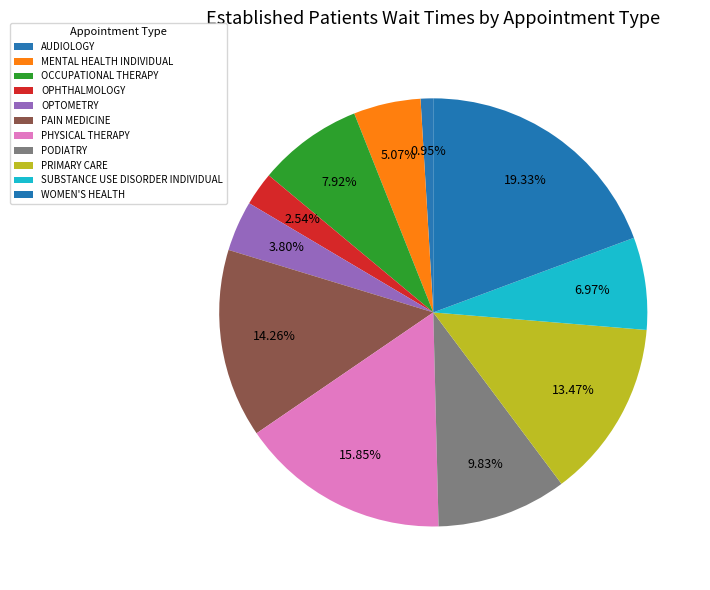

Is there a majority slice in this chart?

No